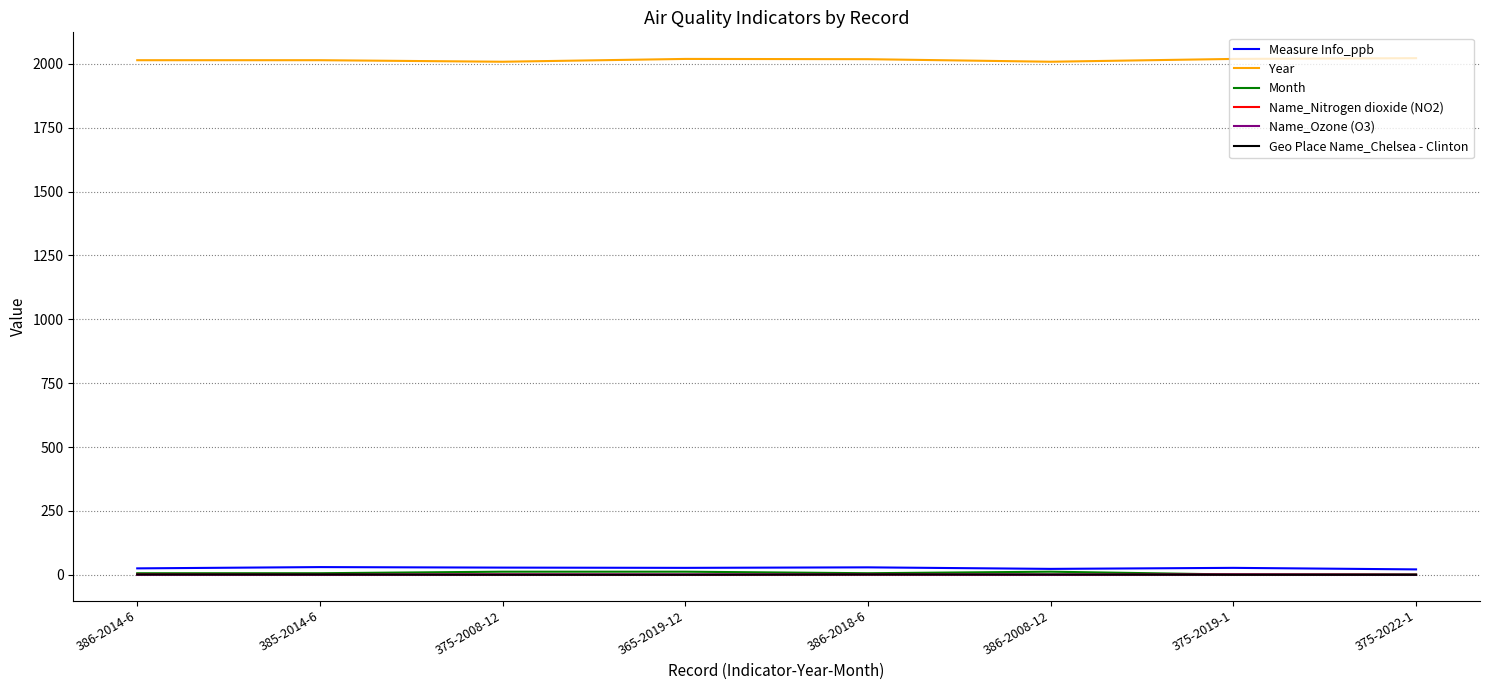

What is the difference between the maximum and minimum values in the Year series?

14